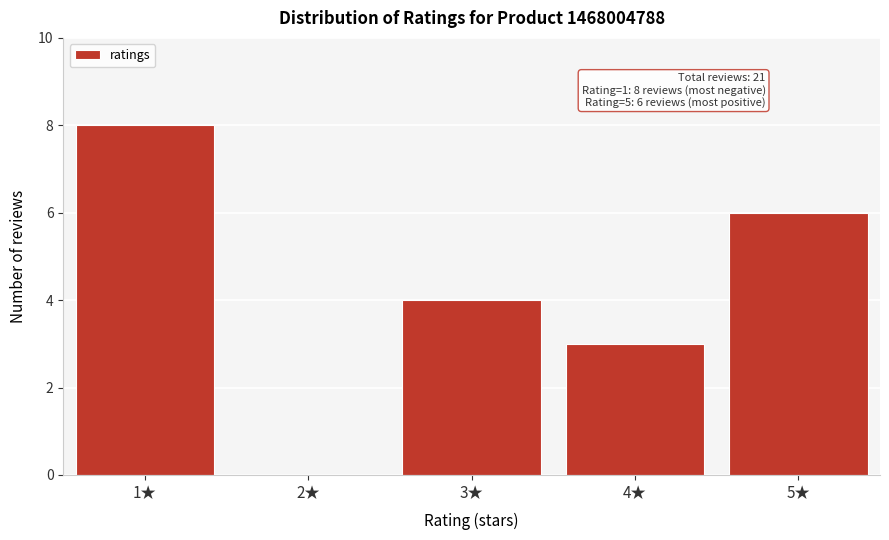

Reading left to right, list all the values displayed in this chart.

1★=8	2★=0	3★=4	4★=3	5★=6